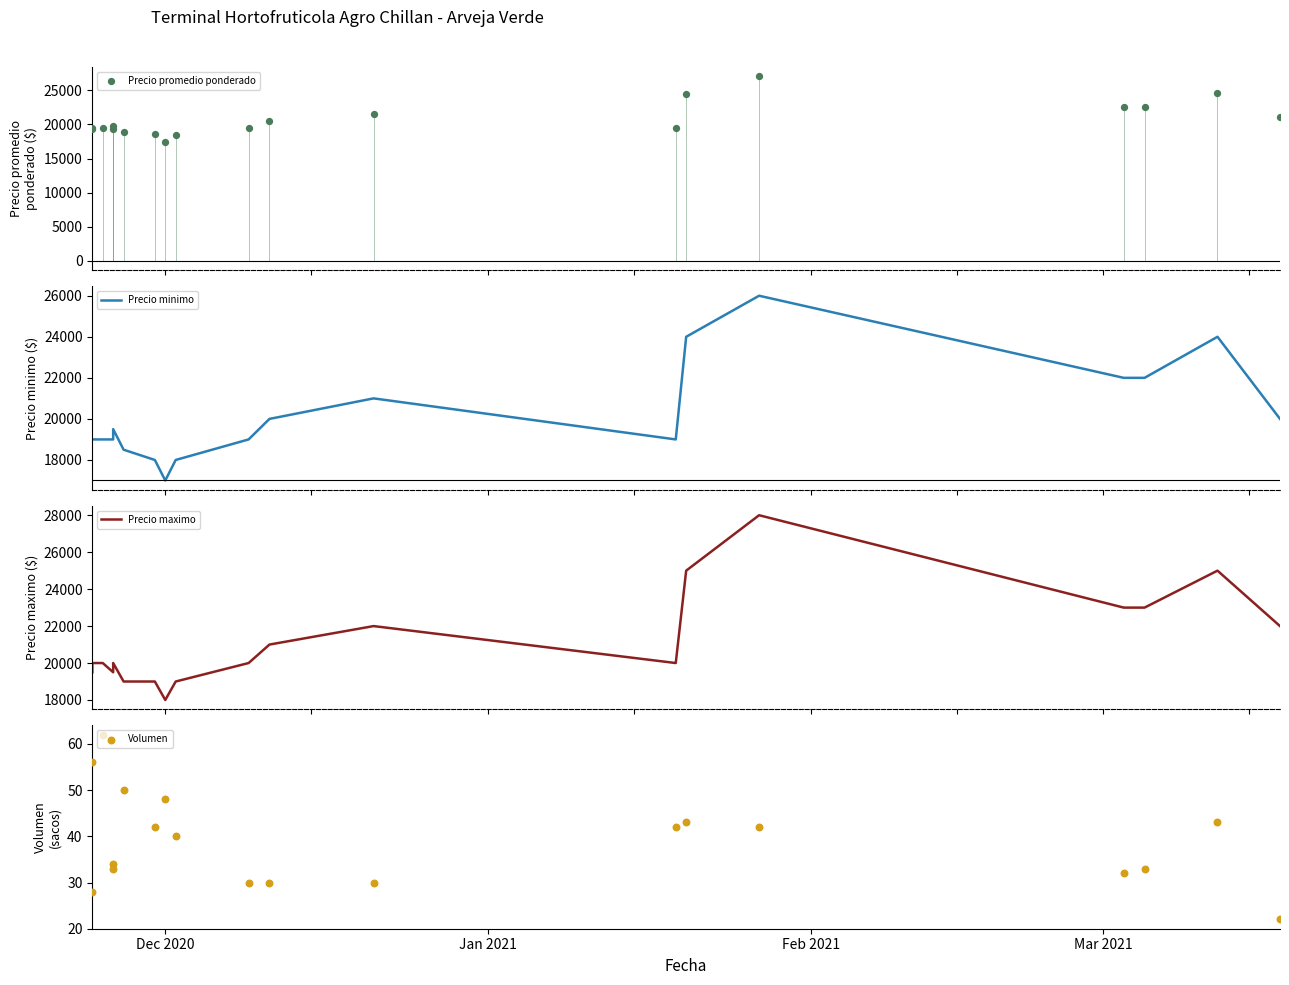

Which series reaches the minimum Y coordinate?

Volumen